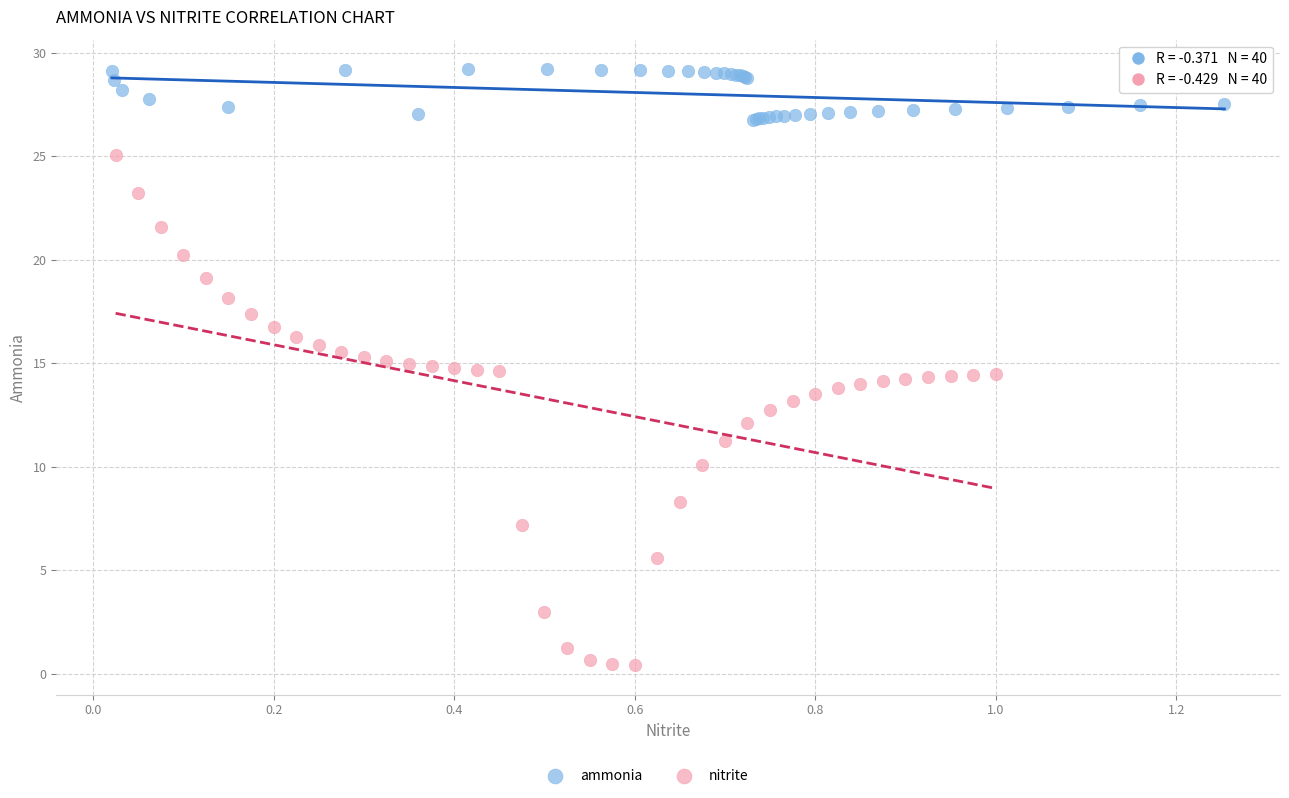

Which series reaches the maximum Y coordinate?

ammonia